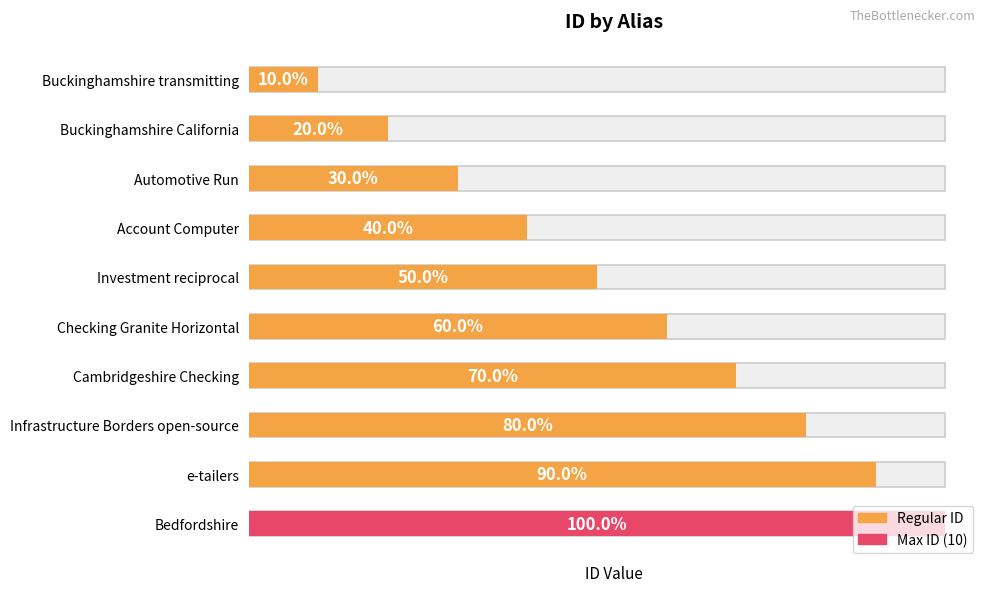

Rank the categories by value from lowest to highest.

Buckinghamshire transmitting, Buckinghamshire California, Automotive Run, Account Computer, Investment reciprocal, Checking Granite Horizontal, Cambridgeshire Checking, Infrastructure Borders open-source, e-tailers, Bedfordshire